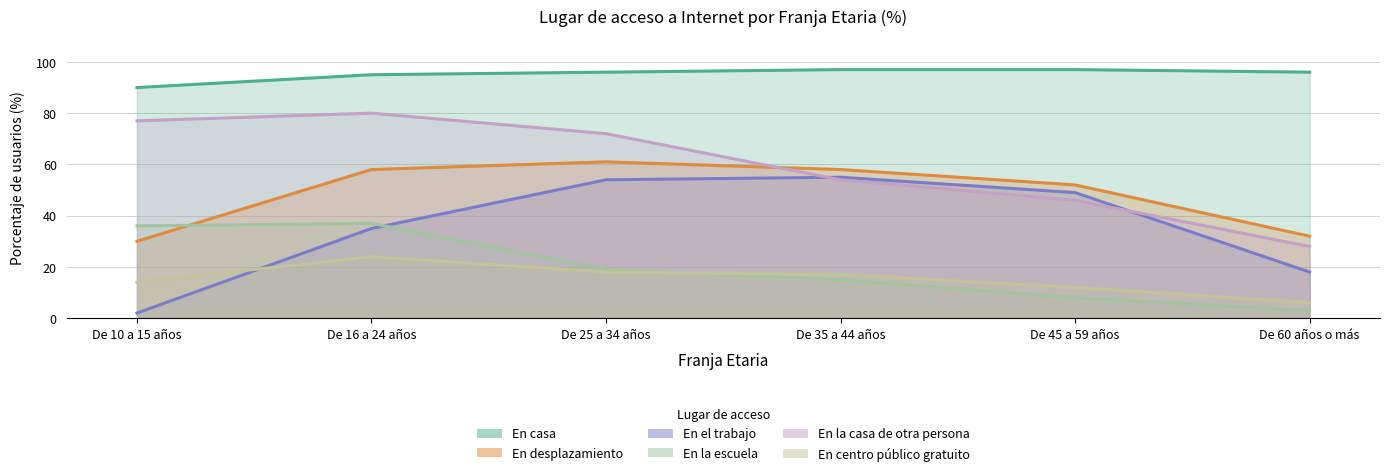

Is the value of En desplazamiento at De 35 a 44 años greater than the value of En casa at De 35 a 44 años?

No